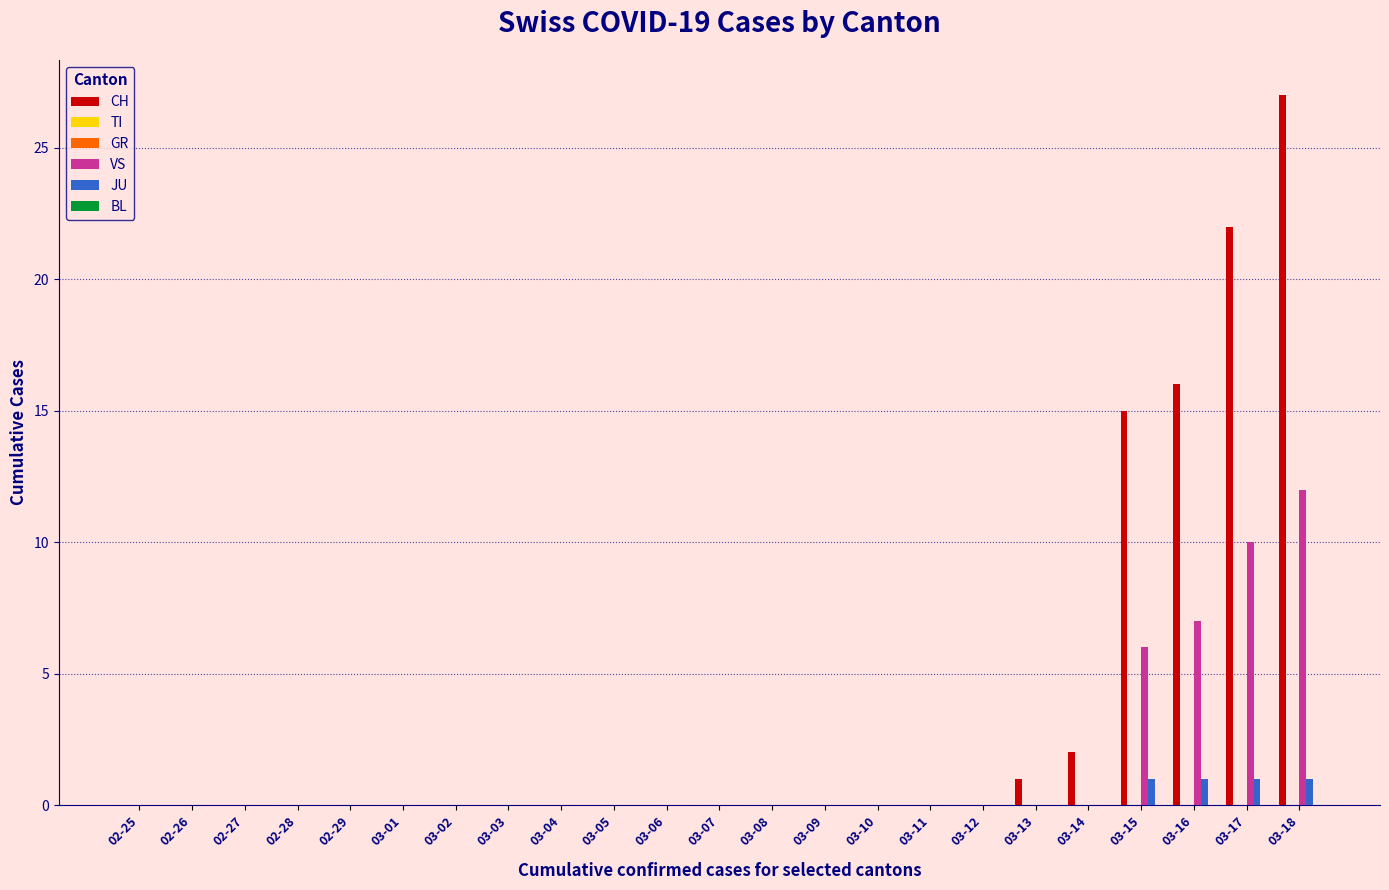

What is the difference between the maximum and second lowest values in the JU series?

1